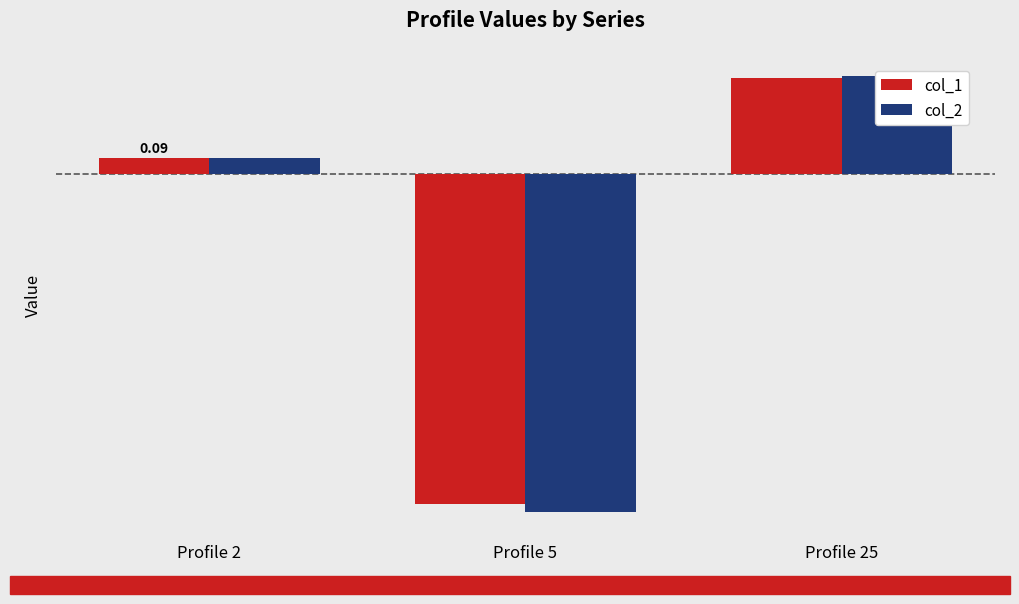

What is the average value of the col_2 series?

-0.5